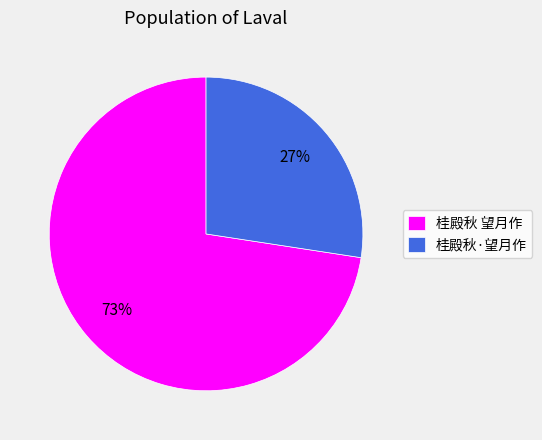

To the nearest percent, what is the combined percentage of 桂殿秋 望月作 and 桂殿秋·望月作?

100%